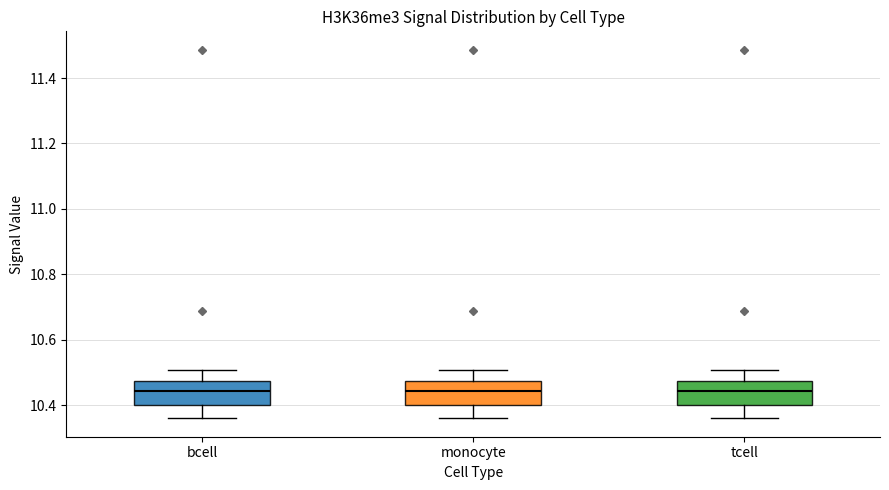

Reading left to right, read every box against the y-axis: the position of its median line, the range the box covers, and the ends of its whiskers. The values are not printed on the chart, so give them approximately, as read against the axis.

bcell: median 10.44, box 10.40 to 10.48, whiskers 10.36 to 10.50
monocyte: median 10.44, box 10.40 to 10.48, whiskers 10.36 to 10.50
tcell: median 10.44, box 10.40 to 10.48, whiskers 10.36 to 10.50